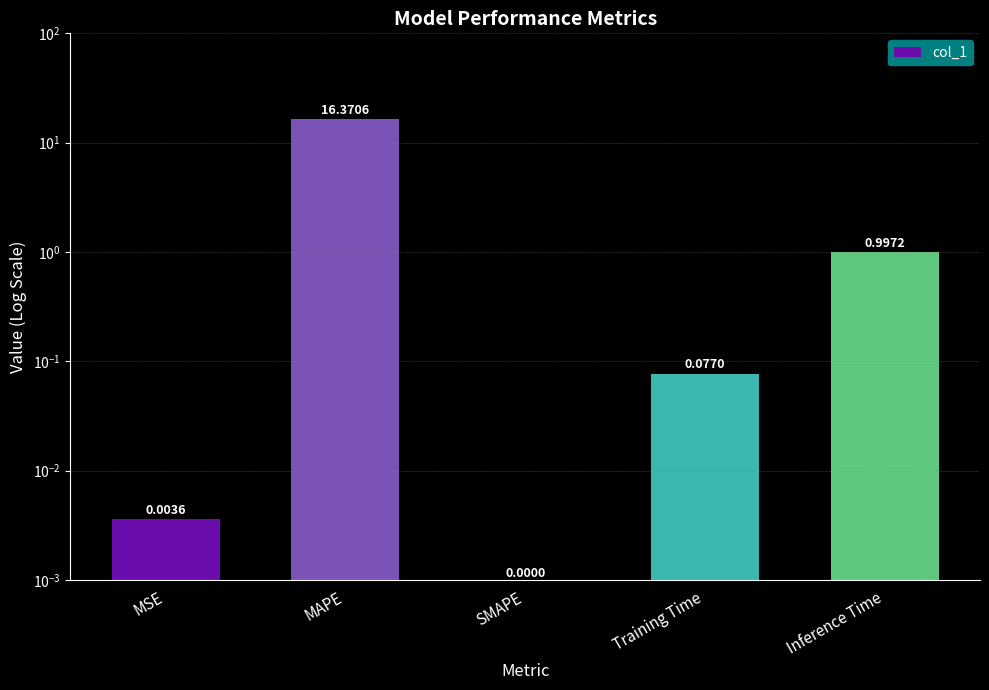

Reading right to left, extract all data points from this chart.

1.0	0.1	0.0	16.4	0.0